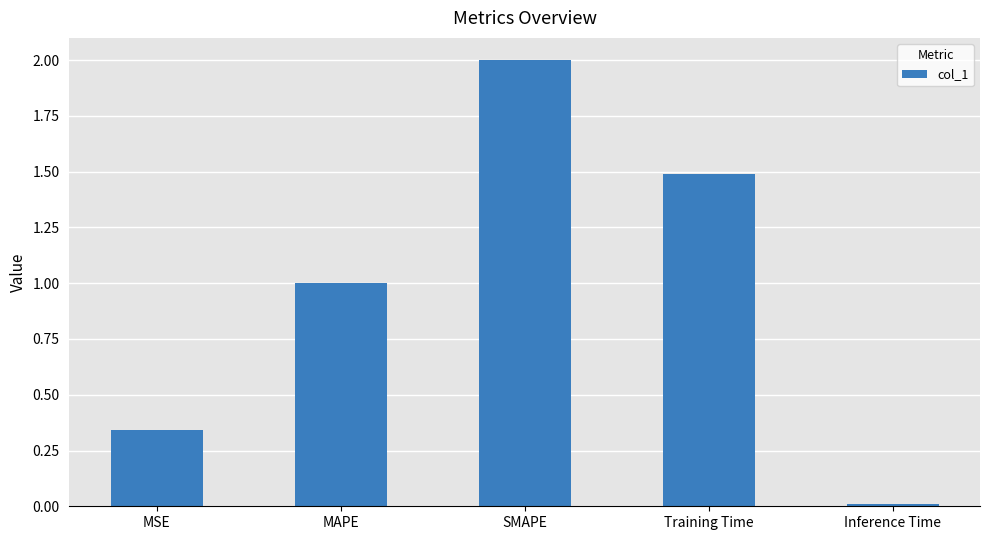

Is it true that the value at SMAPE is 2.0?

True